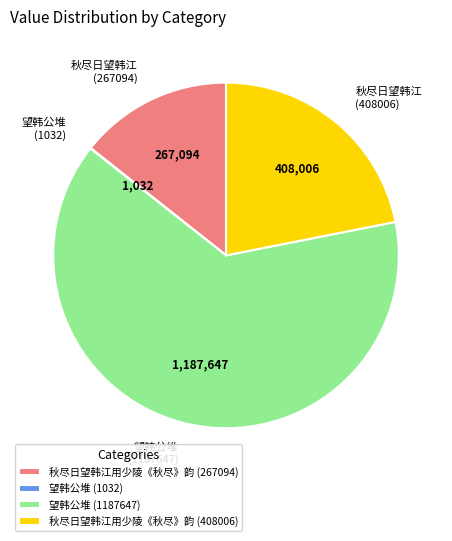

Do 秋尽日望韩江用少陵《秋尽》韵 (267094) and 望韩公堆 (1187647) together represent more than half of the pie?

Yes